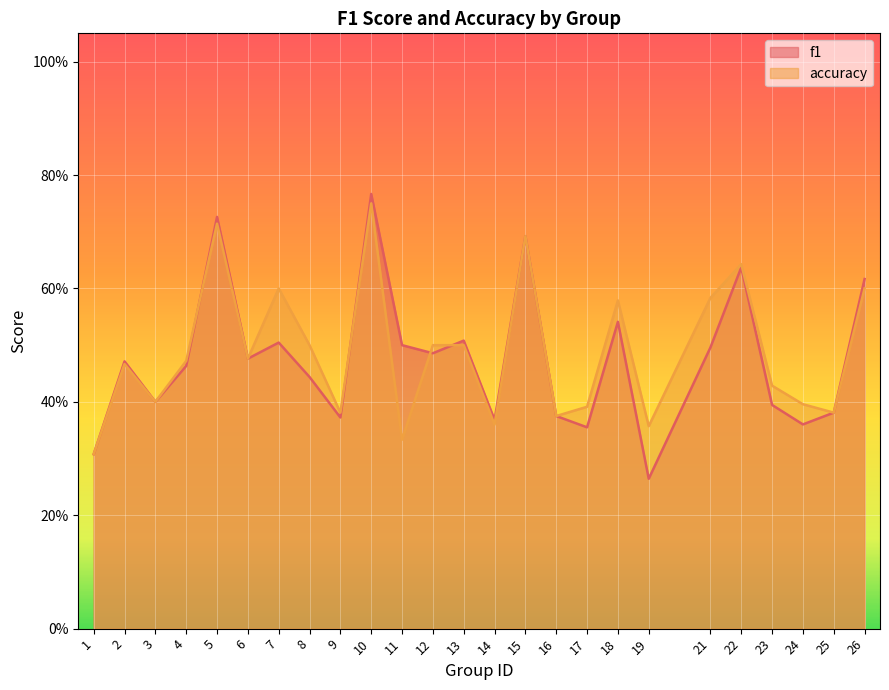

Which category has the highest value across all series?

10